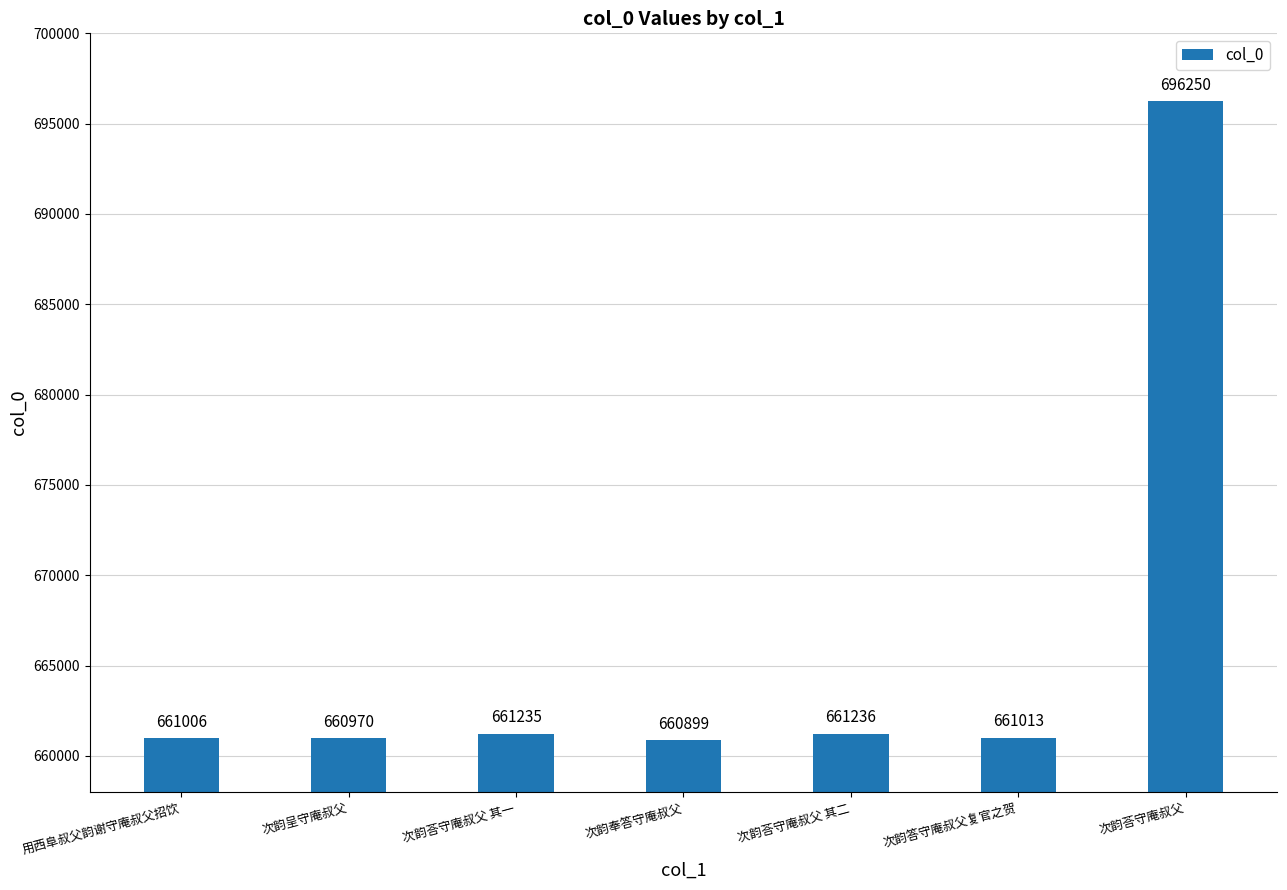

What is the value of the 5th bar from the left?

661236